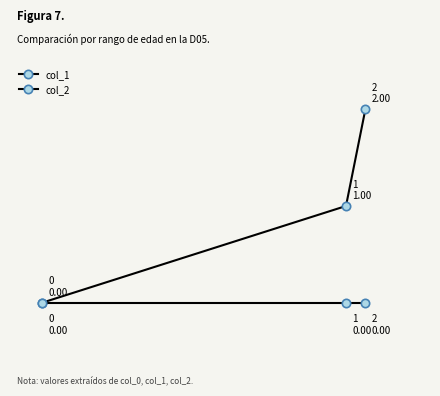

Which series has the largest total across all categories?

col_1